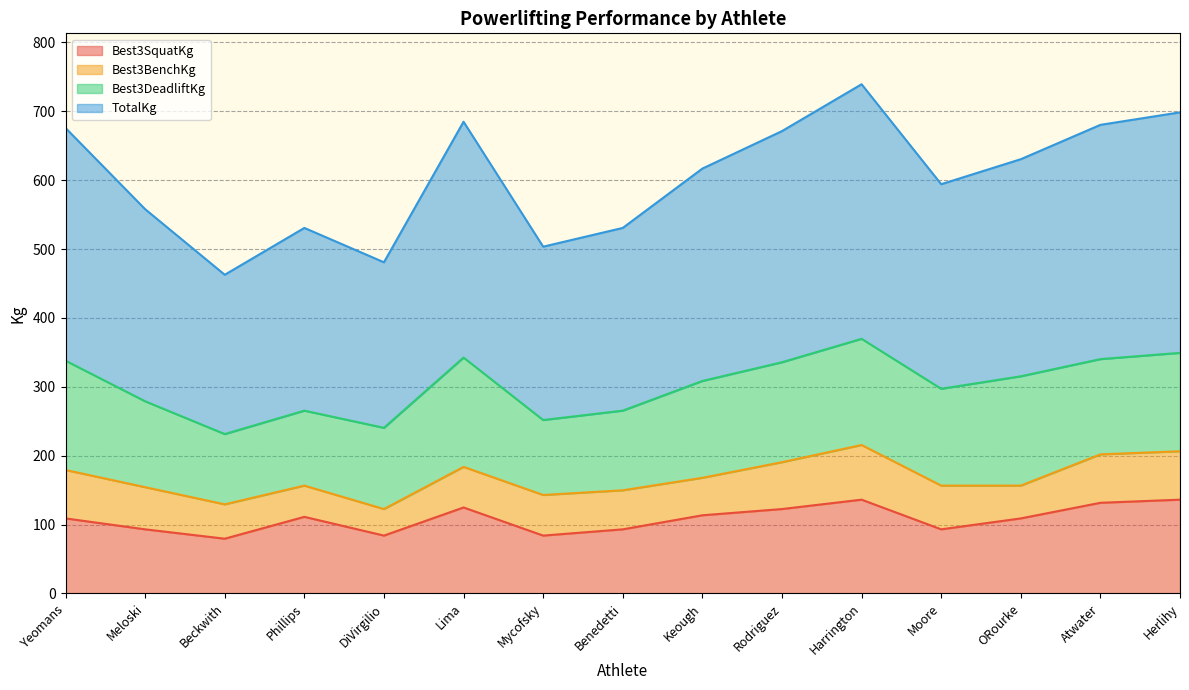

What is the lowest value of the Best3SquatKg series?

79.4